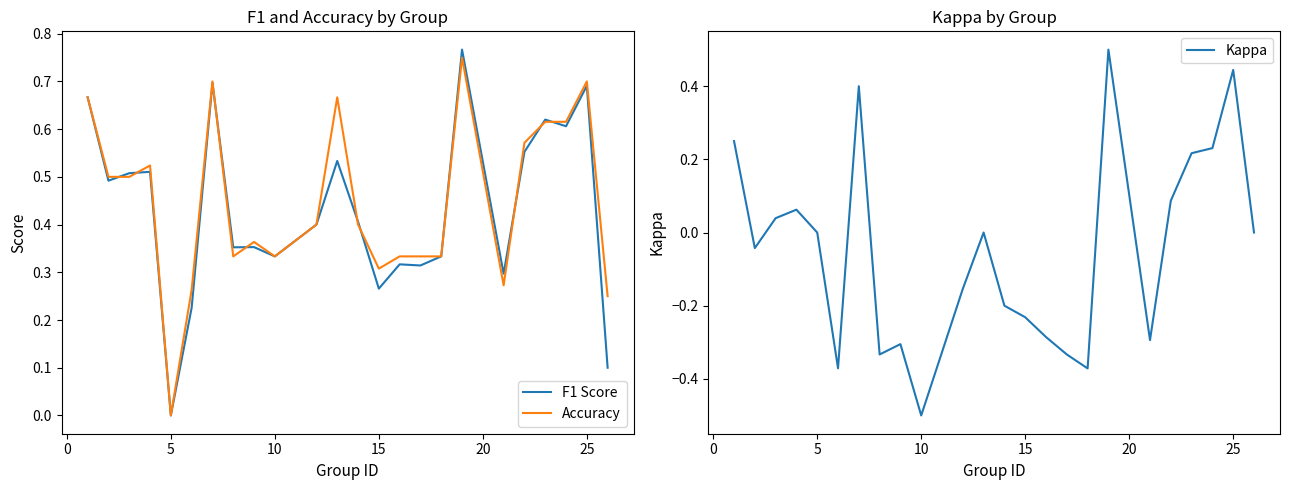

What is the maximum value for Kappa?

0.5